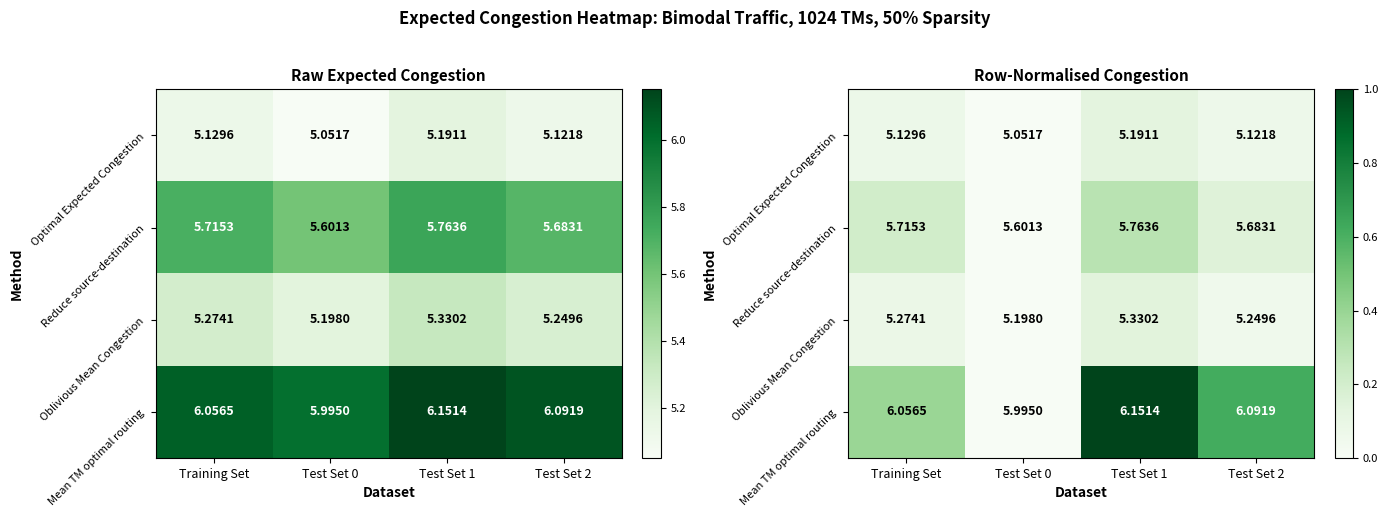

What is the difference between the Oblivious Mean Congestion values at Training Set and Test Set 1?

0.1